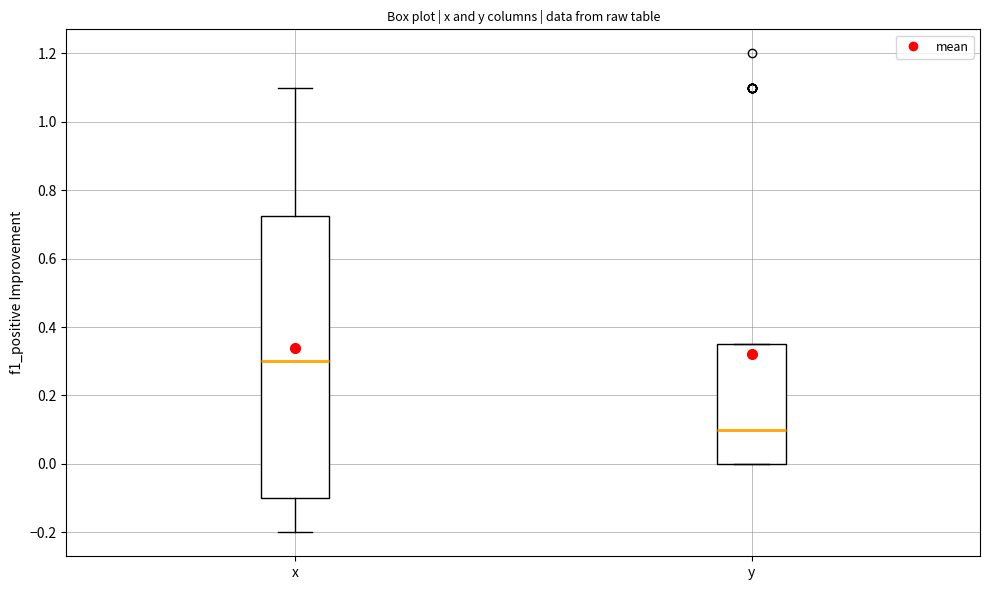

Which box's median line is the highest?

x